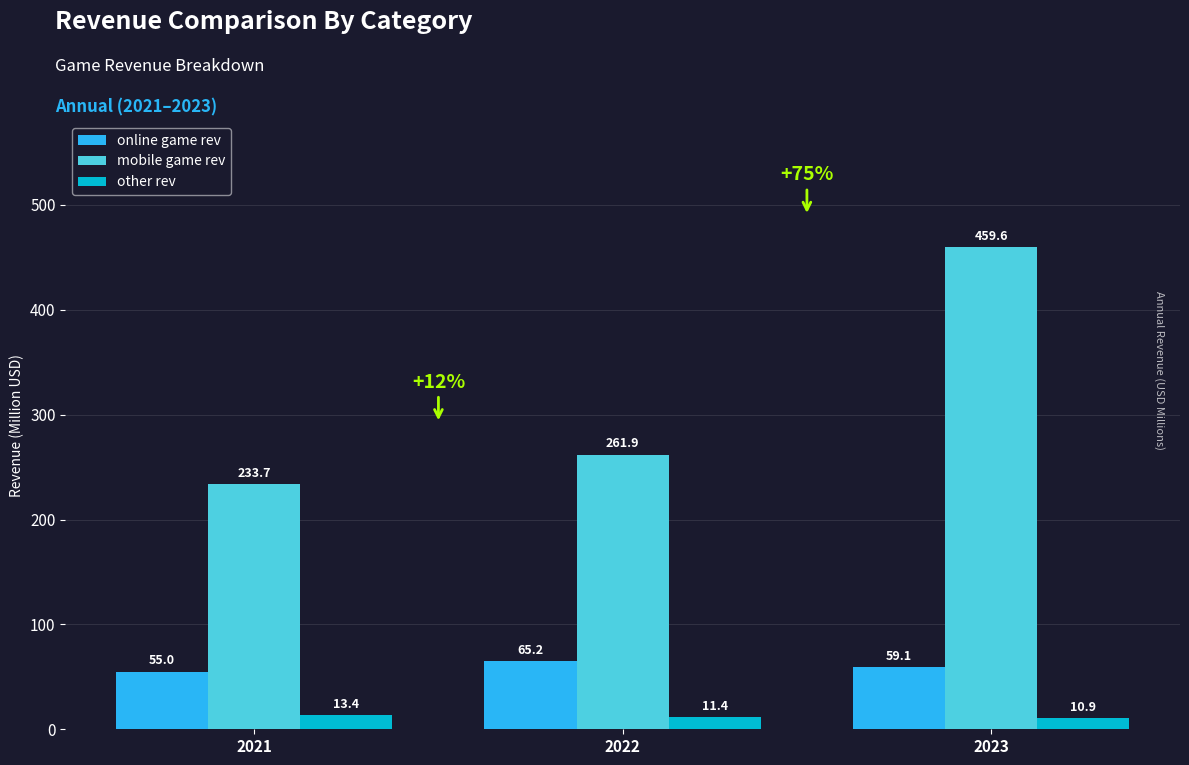

Which series has the largest range (max minus min)?

mobile game rev